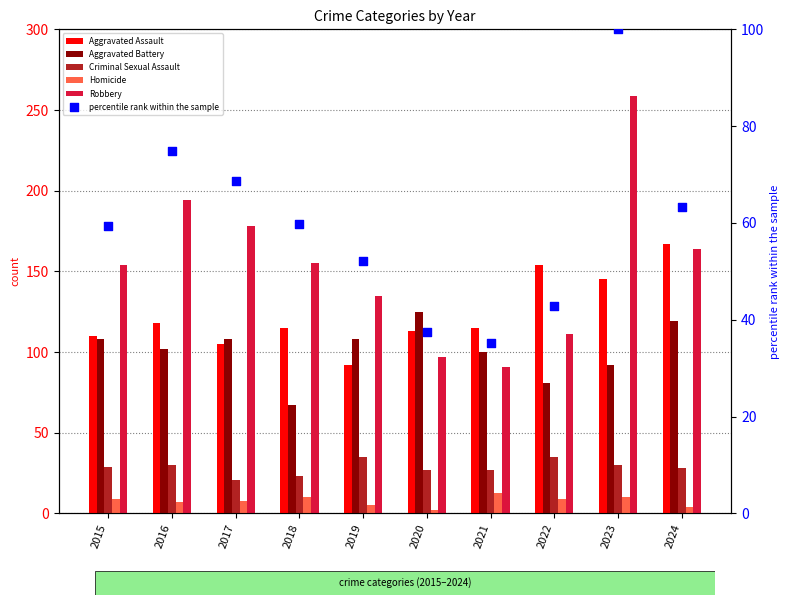

At which category is the sum across all series the highest?

2023